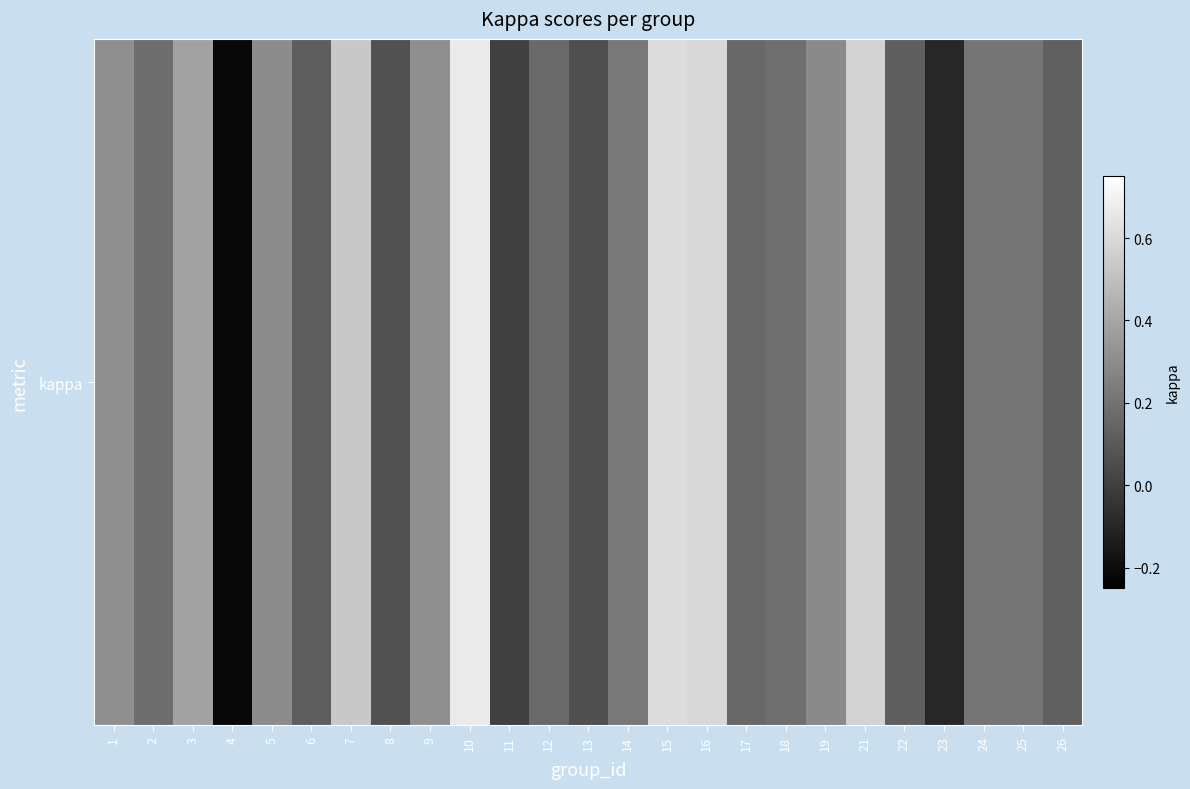

At which category does the chart reach its peak across all series?

10